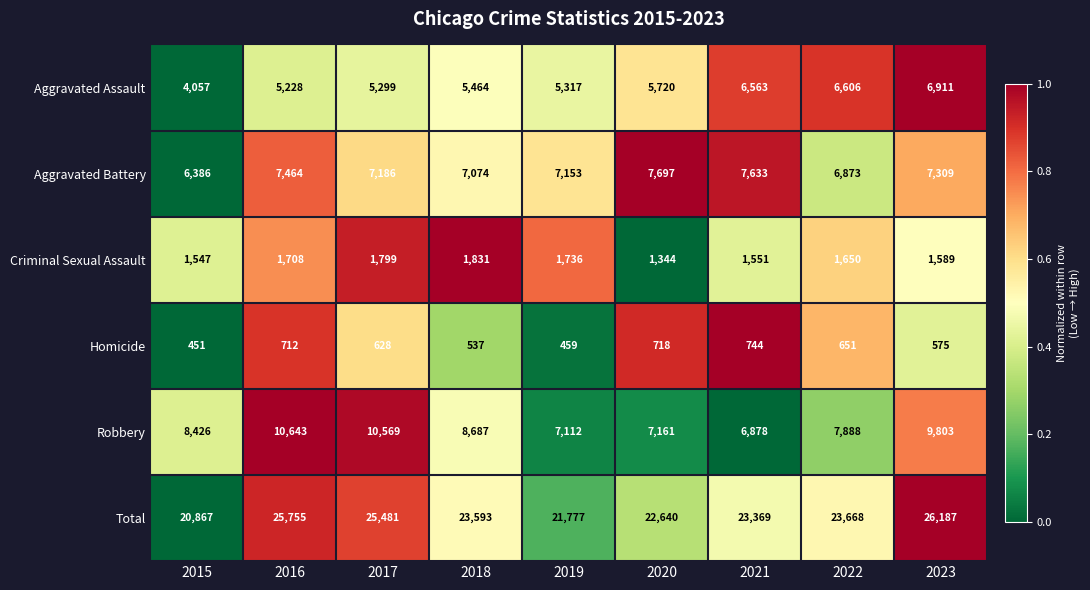

Is it true that Aggravated Assault equals 1394 at 2018?

False